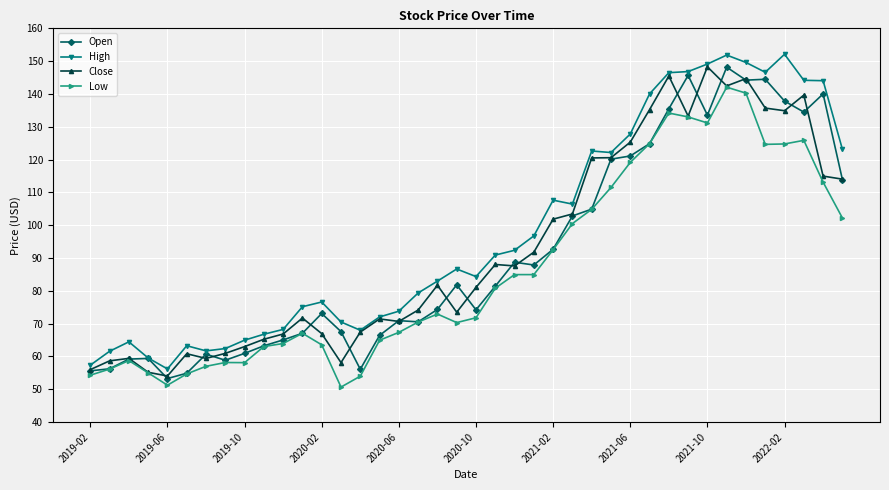

True or false: Low has more than 0 points higher than both neighbors.

True